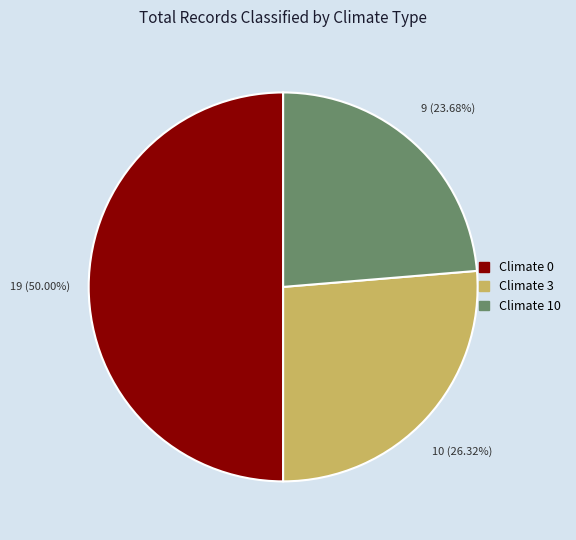

What is the ratio of the value at Climate 10 to the value at Climate 0?

0.5